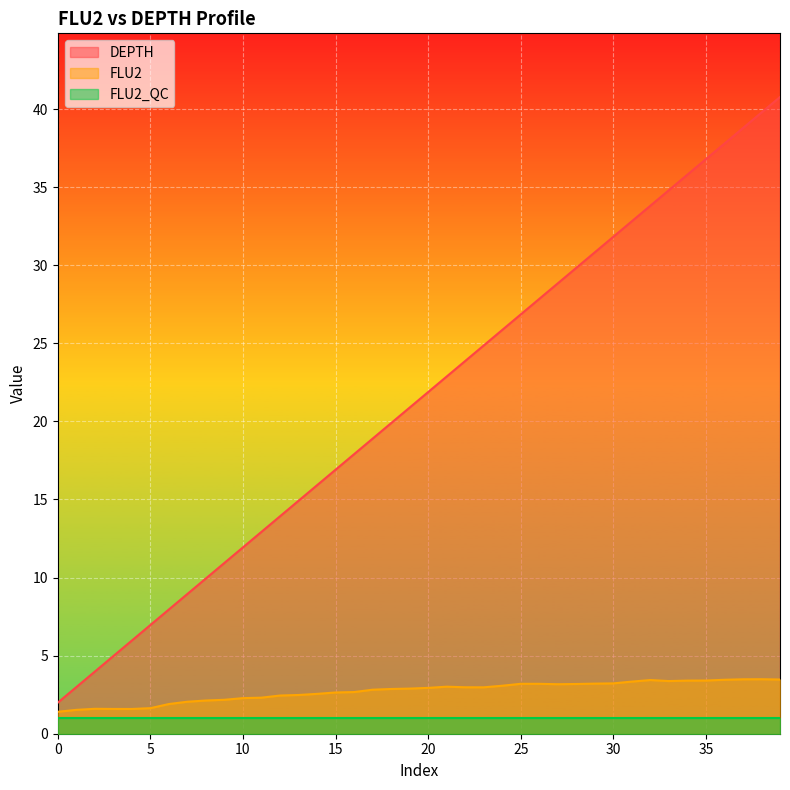

The value of FLU2 at 13 is 3.6. True or false?

False